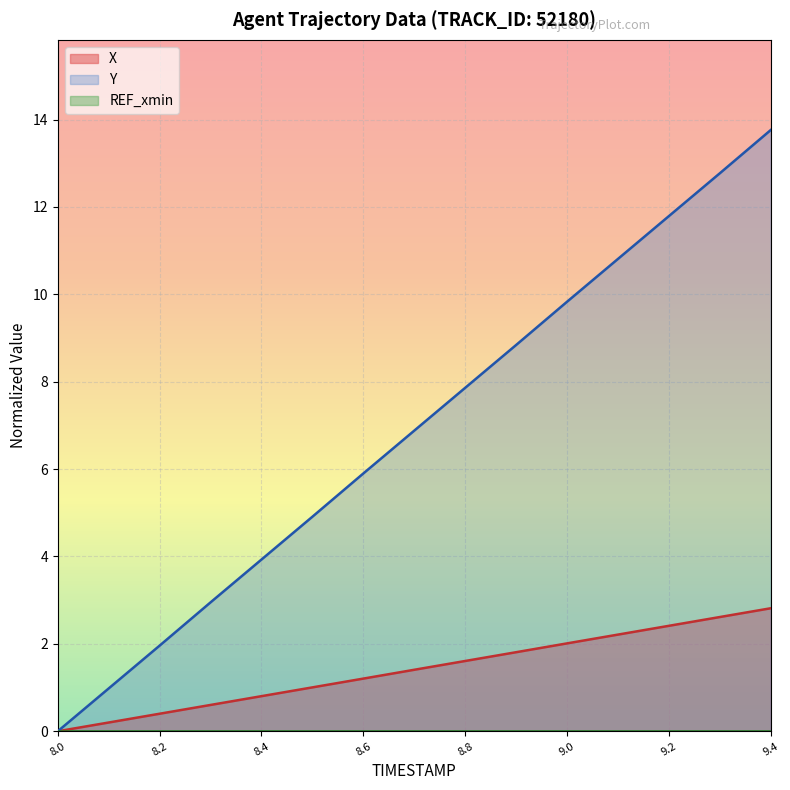

What is the label of the 8th point from the right?

8.7